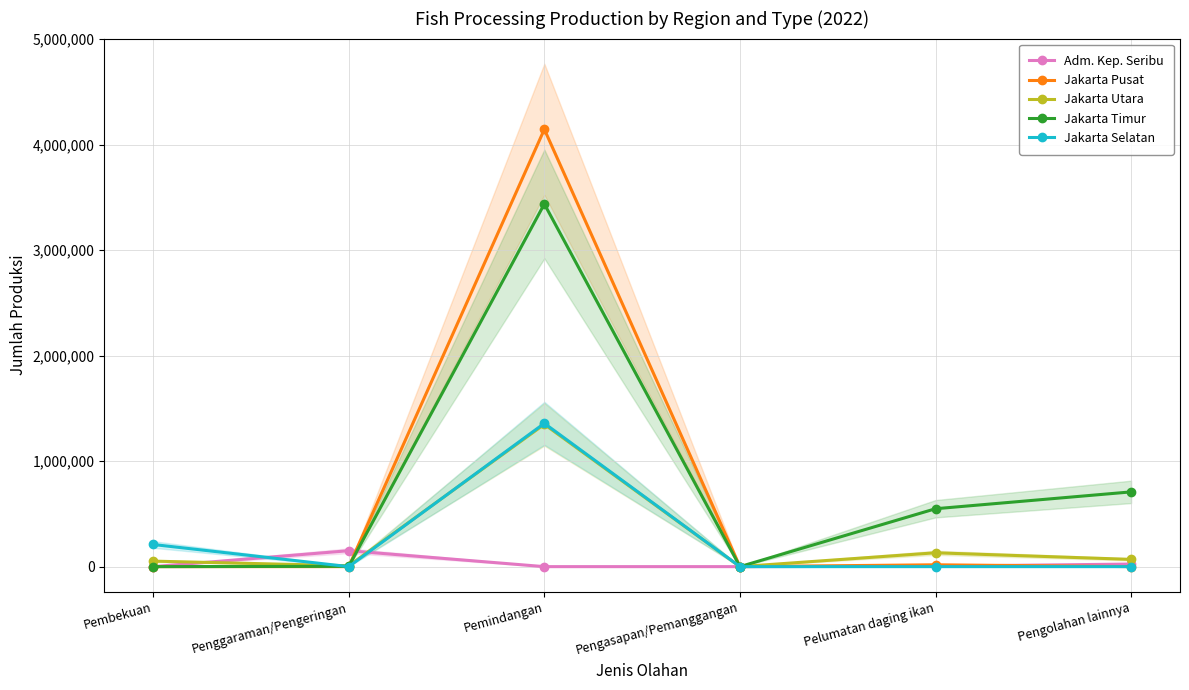

What are all the series names shown in the legend?

Adm. Kep. Seribu, Jakarta Pusat, Jakarta Utara, Jakarta Timur, Jakarta Selatan